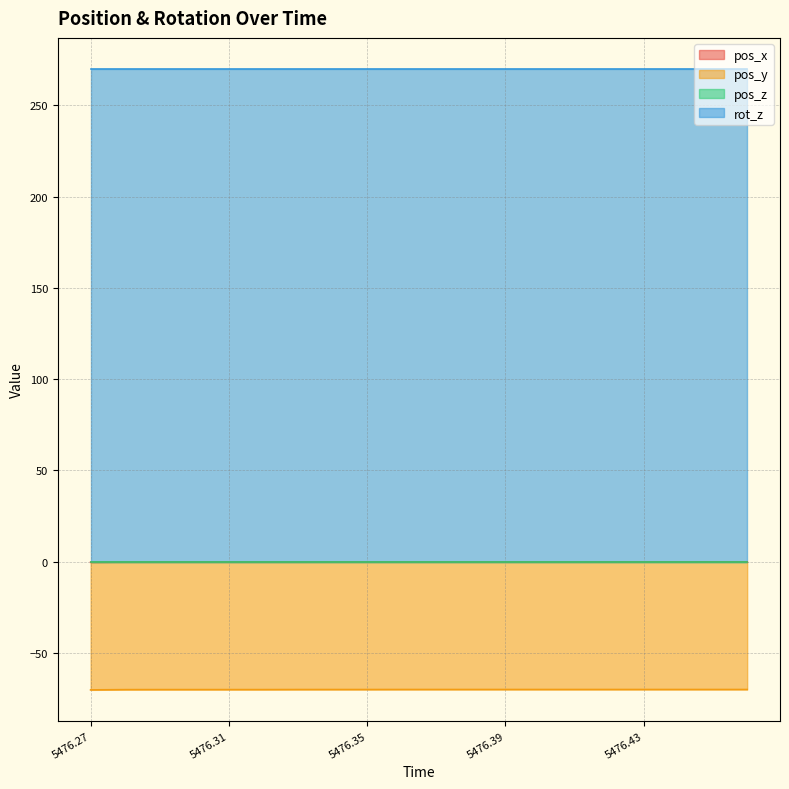

Which category has the highest value across all series?

5476.46